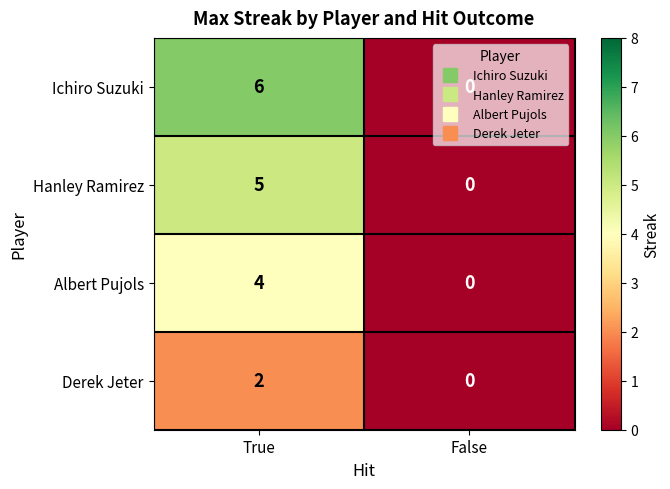

Count the number of data series in this chart.

4